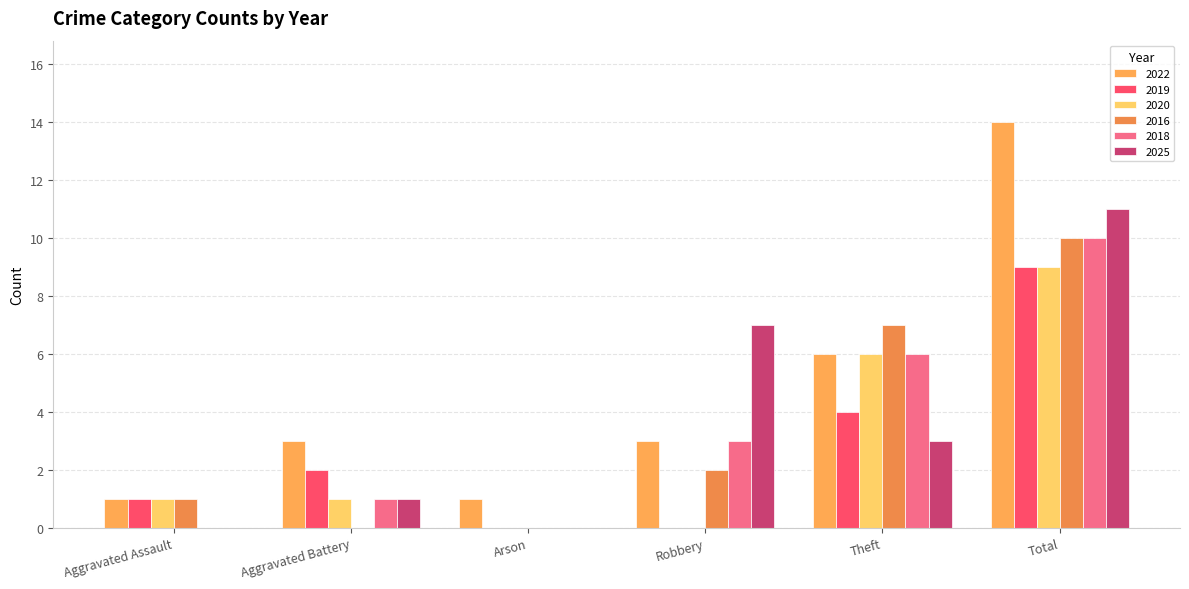

How many categories are shown in the chart?

6